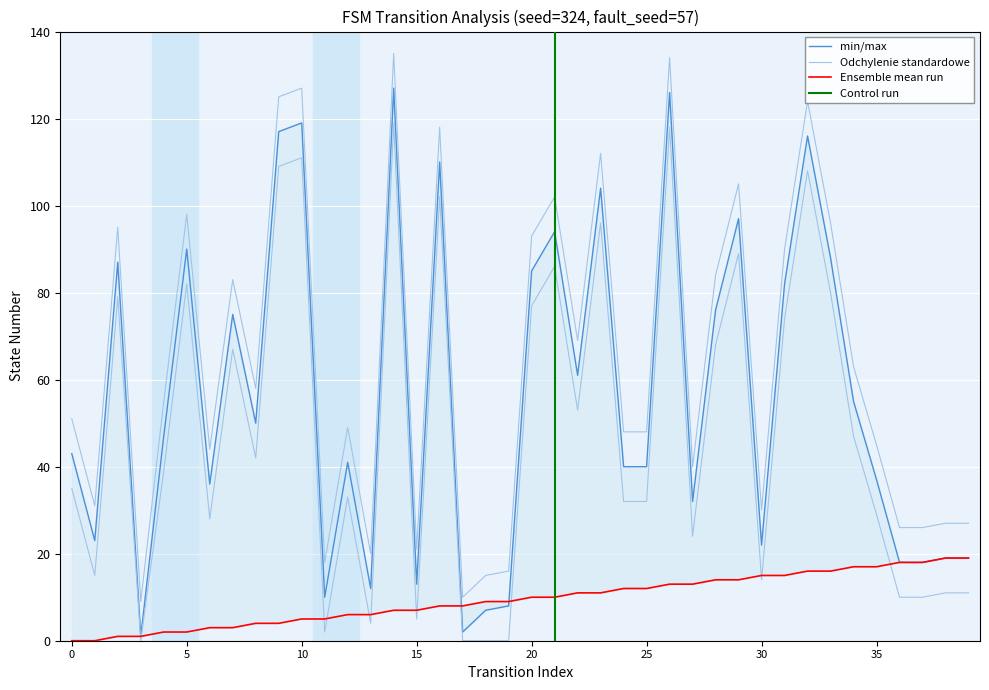

Which label corresponds to the largest value in the chart?

14